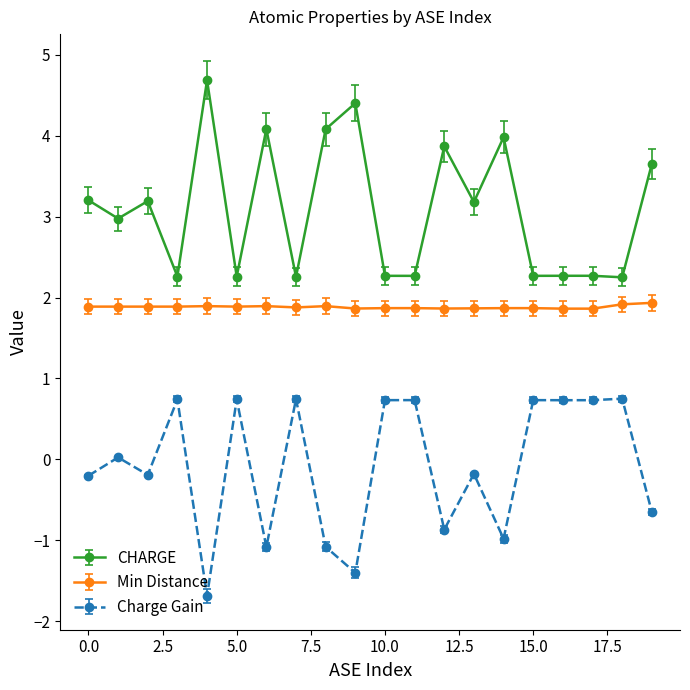

True or false: Min Distance has more than 0 interior local peaks.

True